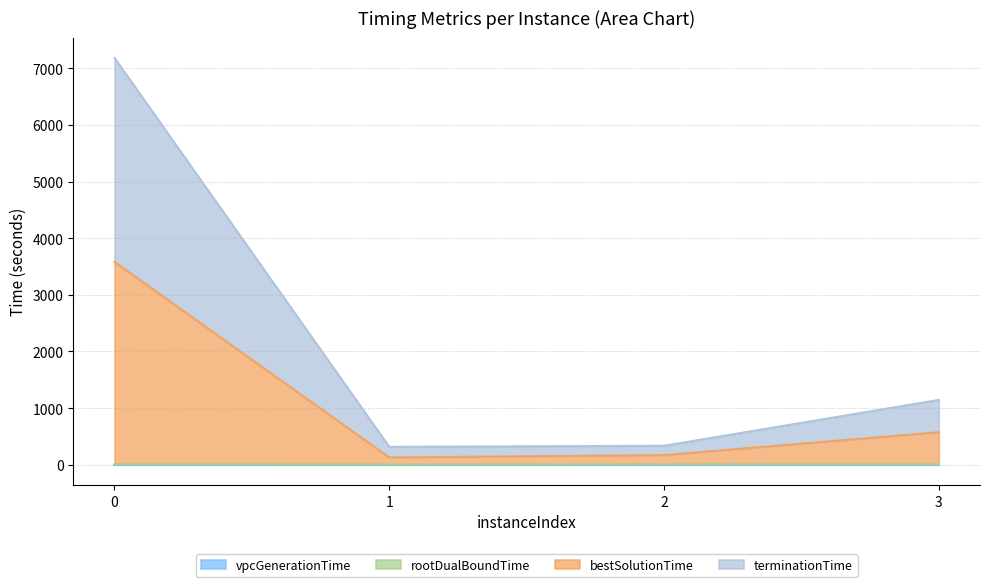

The terminationTime series shows 335.1 at 2. True or false?

True